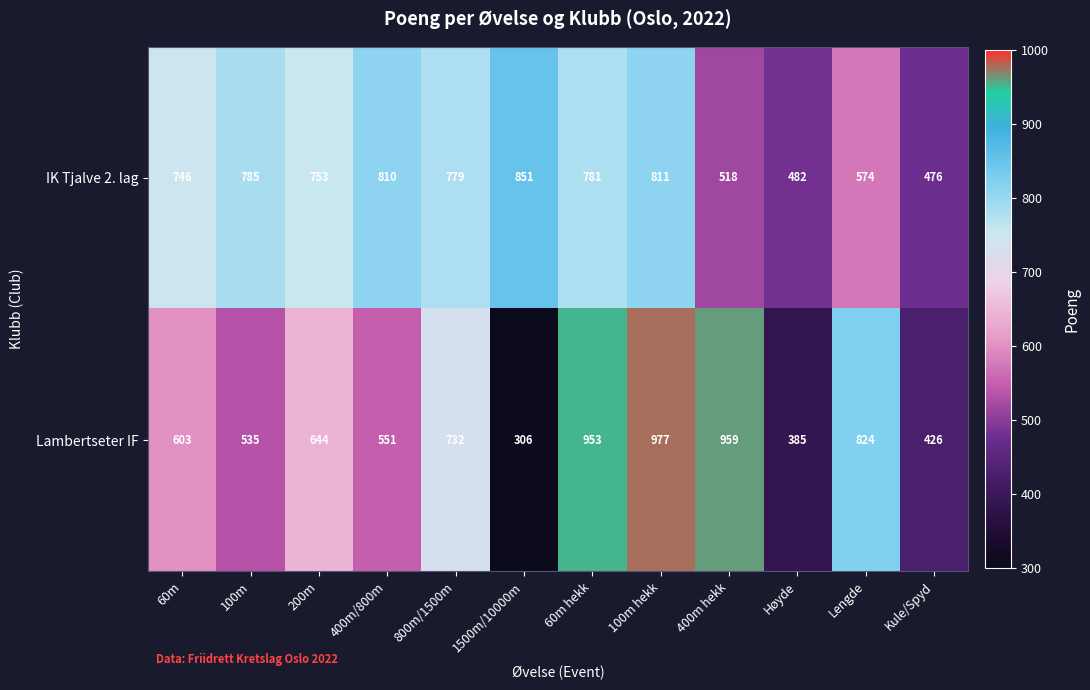

Count the number of categories in the chart.

12